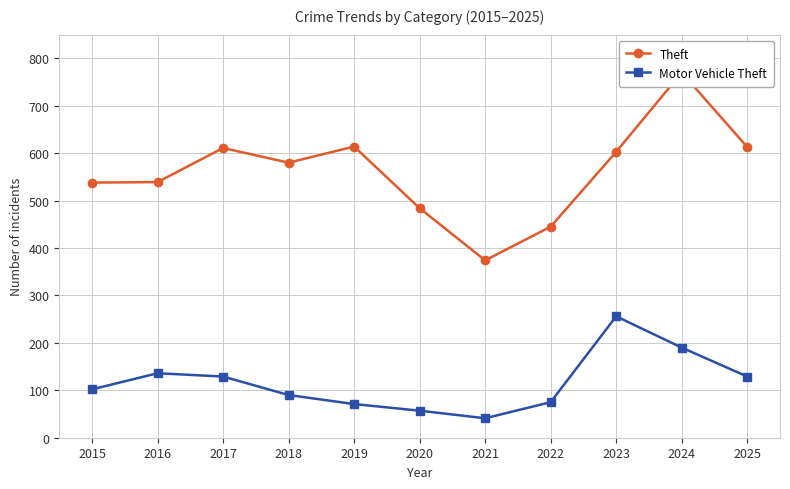

Reading right to left, transcribe all the data shown in this chart.

Theft: 2025=613	2024=770	2023=603	2022=445	2021=374	2020=484	2019=614	2018=580	2017=611	2016=539	2015=538
Motor Vehicle Theft: 2025=129	2024=190	2023=256	2022=75	2021=41	2020=57	2019=71	2018=90	2017=129	2016=136	2015=102